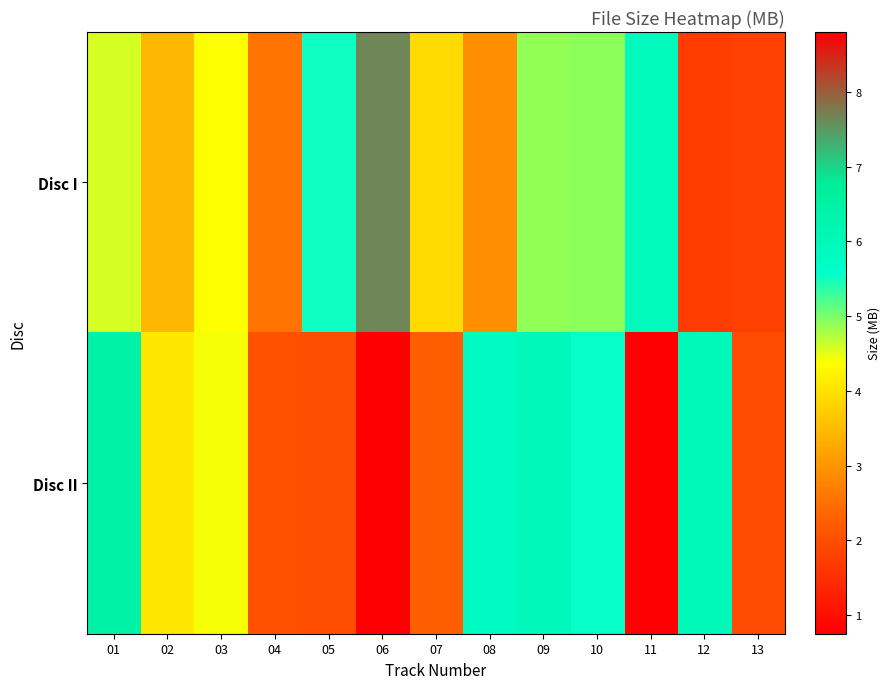

Which series changed the most between 06 and 12?

Disc I